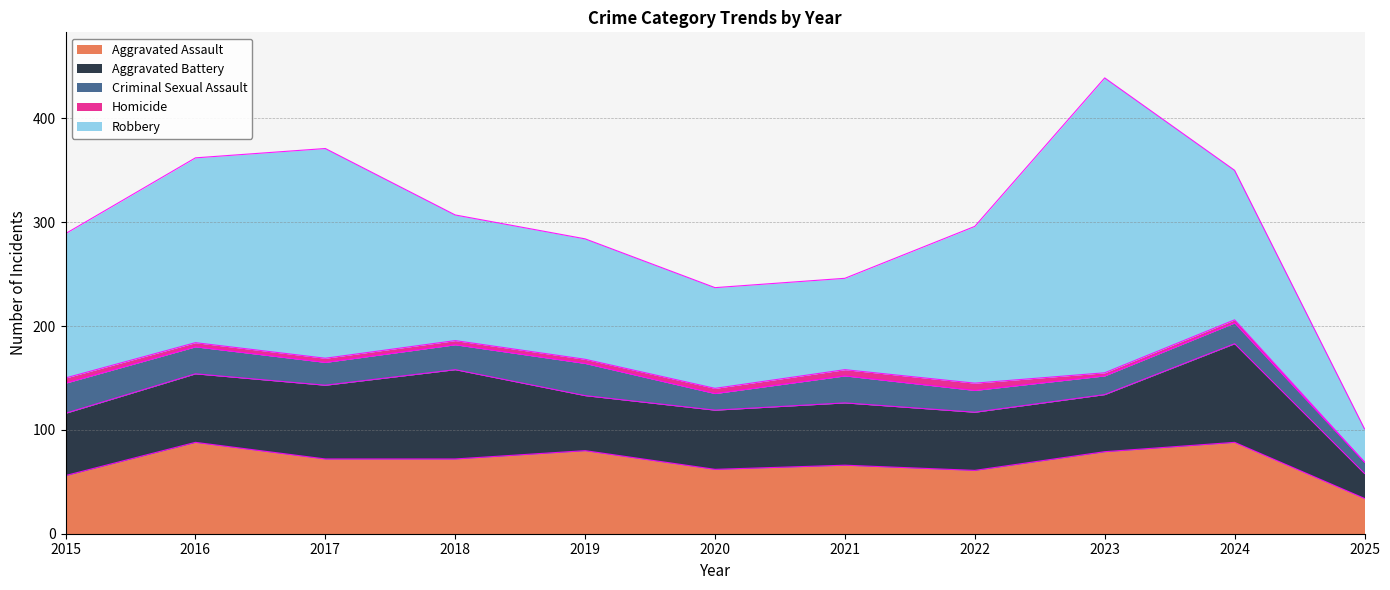

What is the sum of all Robbery values?

1552